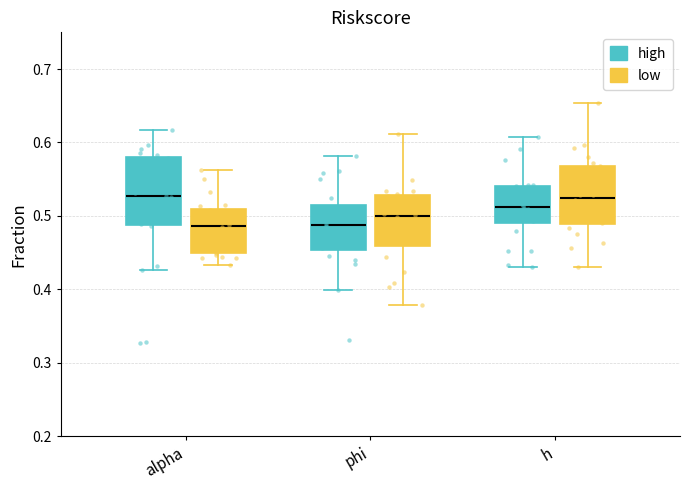

Which box is the tallest, from its lower edge to its upper edge?

alpha (high)